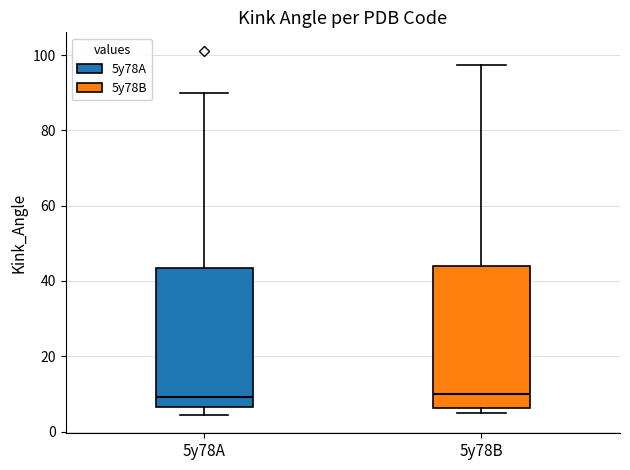

Reading left to right, read every box against the y-axis: the position of its median line, the range the box covers, and the ends of its whiskers. The values are not printed on the chart, so give them approximately, as read against the axis.

5y78A: median 10, box 6 to 44, whiskers 4 to 90
5y78B: median 10, box 6 to 44, whiskers 4 to 98